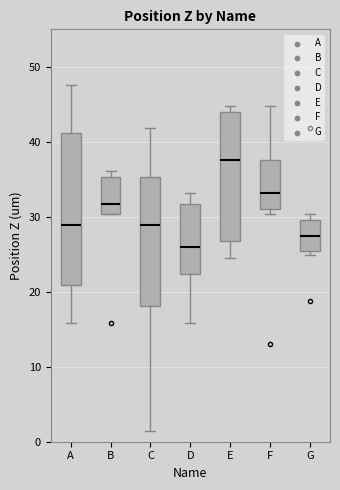

Reading left to right, read every box against the y-axis: the position of its median line, the range the box covers, and the ends of its whiskers. The values are not printed on the chart, so give them approximately, as read against the axis.

A: median 29, box 21 to 41, whiskers 16 to 48
B: median 32, box 30 to 35, whiskers 30 to 36
C: median 29, box 18 to 35, whiskers 1 to 42
D: median 26, box 22 to 32, whiskers 16 to 33
E: median 38, box 27 to 44, whiskers 25 to 45
F: median 33, box 31 to 38, whiskers 30 to 45
G: median 27, box 25 to 30, whiskers 25 (just below the box's lower edge) to 30 (just above the box's upper edge)